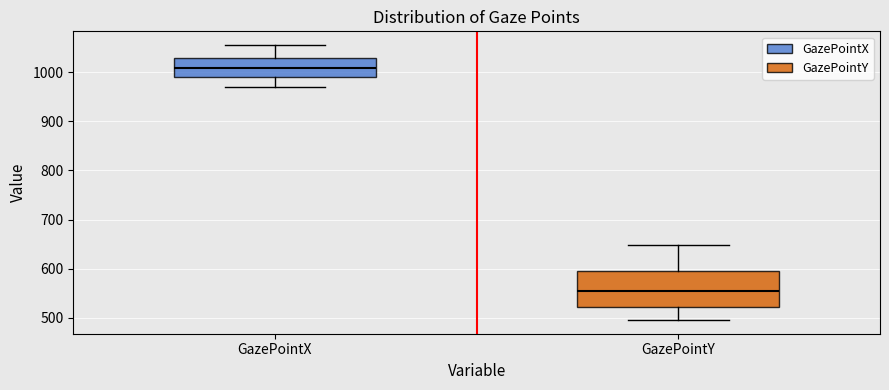

Where does the lower whisker of the box for GazePointX end on the y-axis? The values are not printed on the chart, so give them approximately, as read against the axis.

970